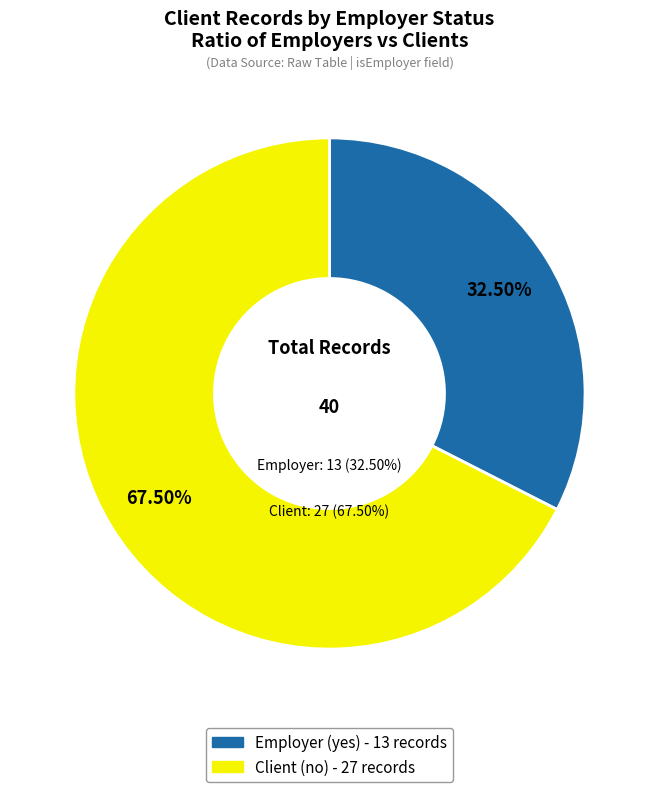

To the nearest percent, what portion does Employer (yes) represent?

32%